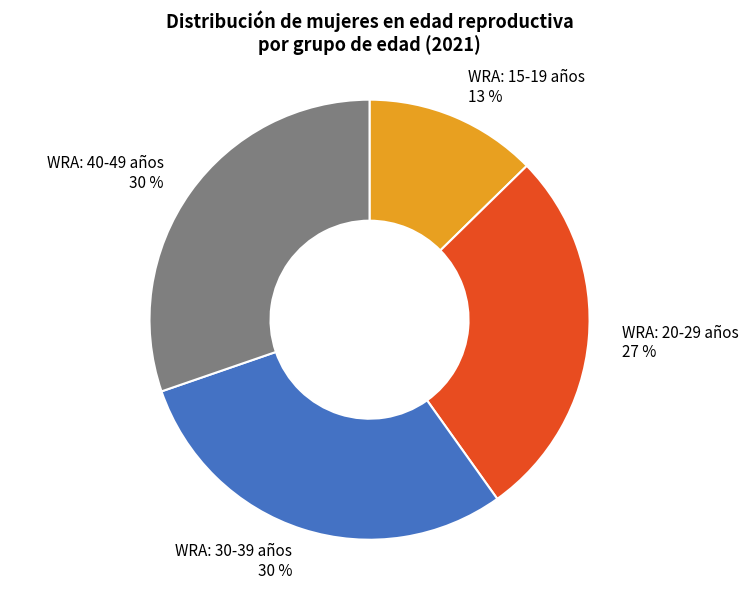

To the nearest percent, what percentage of the pie is WRA: 40-49 años?

30%